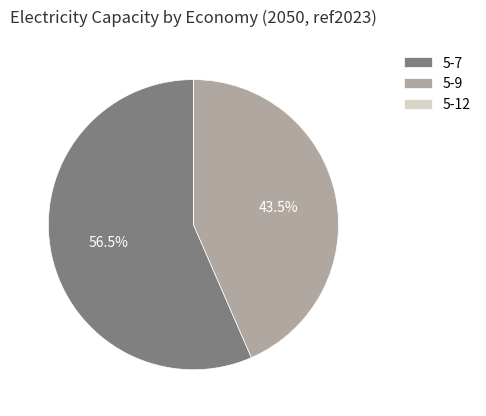

What is the largest slice in the pie chart?

5-7